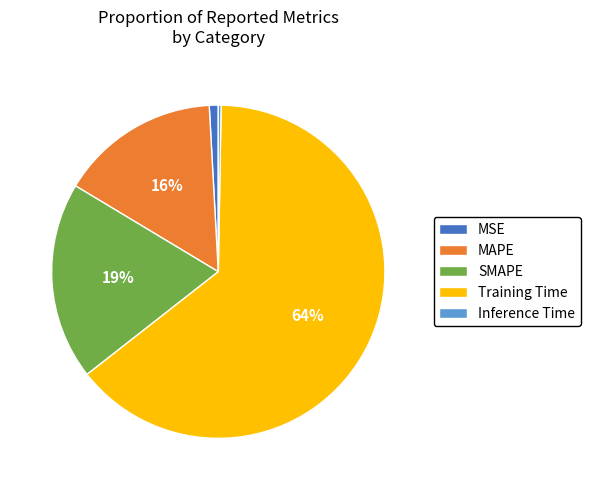

Is there any slice that represents more than half of the pie?

Yes